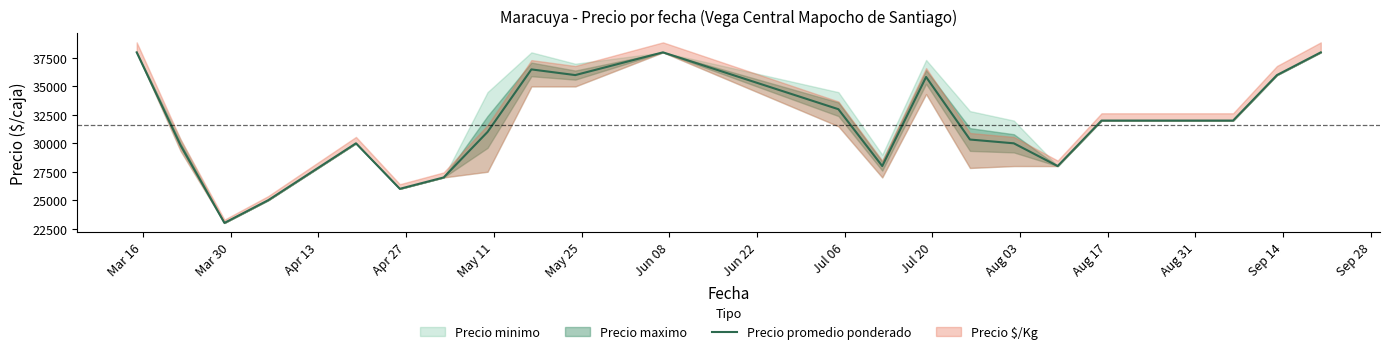

What is the lowest value of the Precio promedio ponderado series?

23000